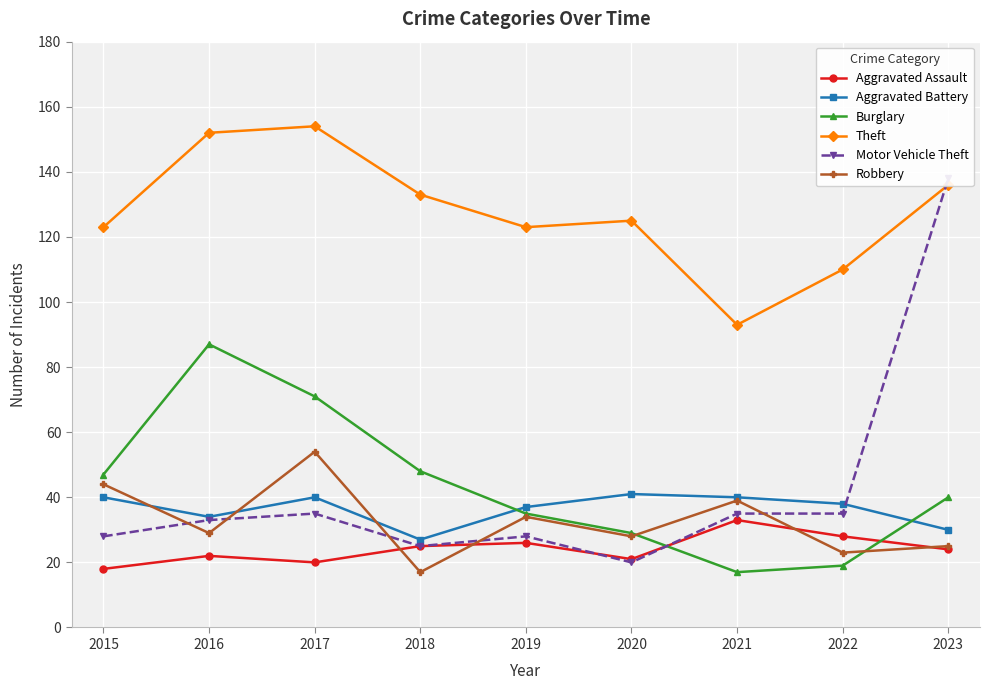

Is the value of Robbery at 2020 greater than the value of Motor Vehicle Theft at 2022?

No